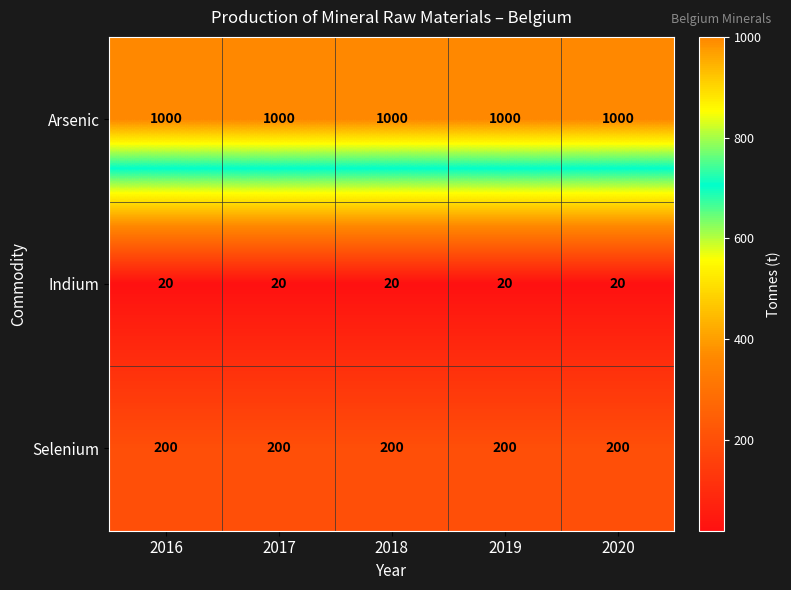

The Selenium series shows 200 at 2020. True or false?

True